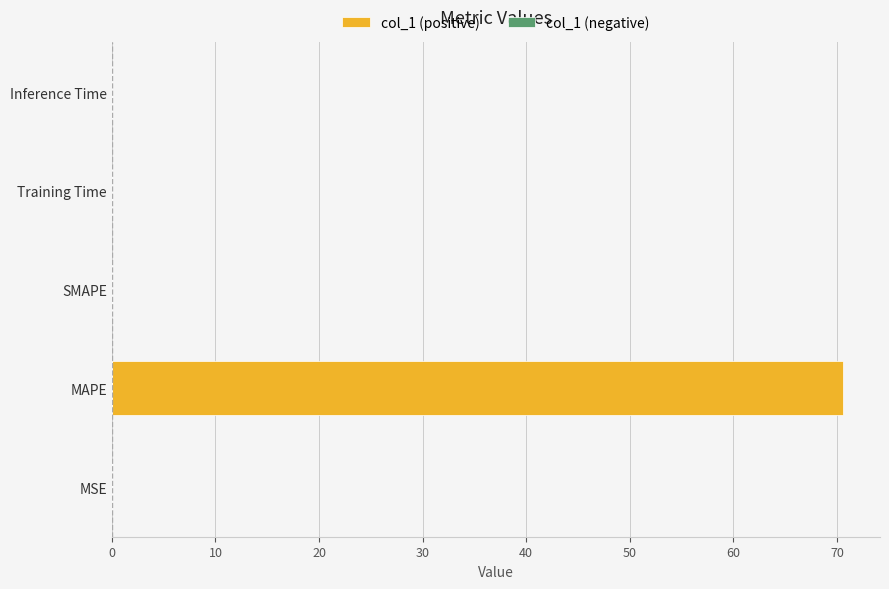

What is the maximum value shown in the chart?

70.6